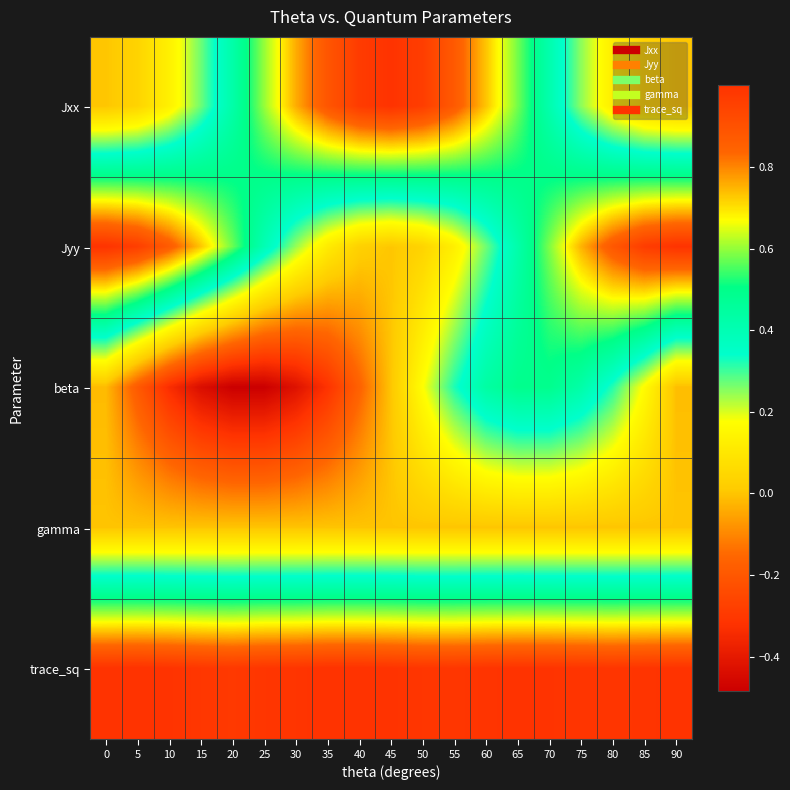

Which label corresponds to the largest value in the chart?

35